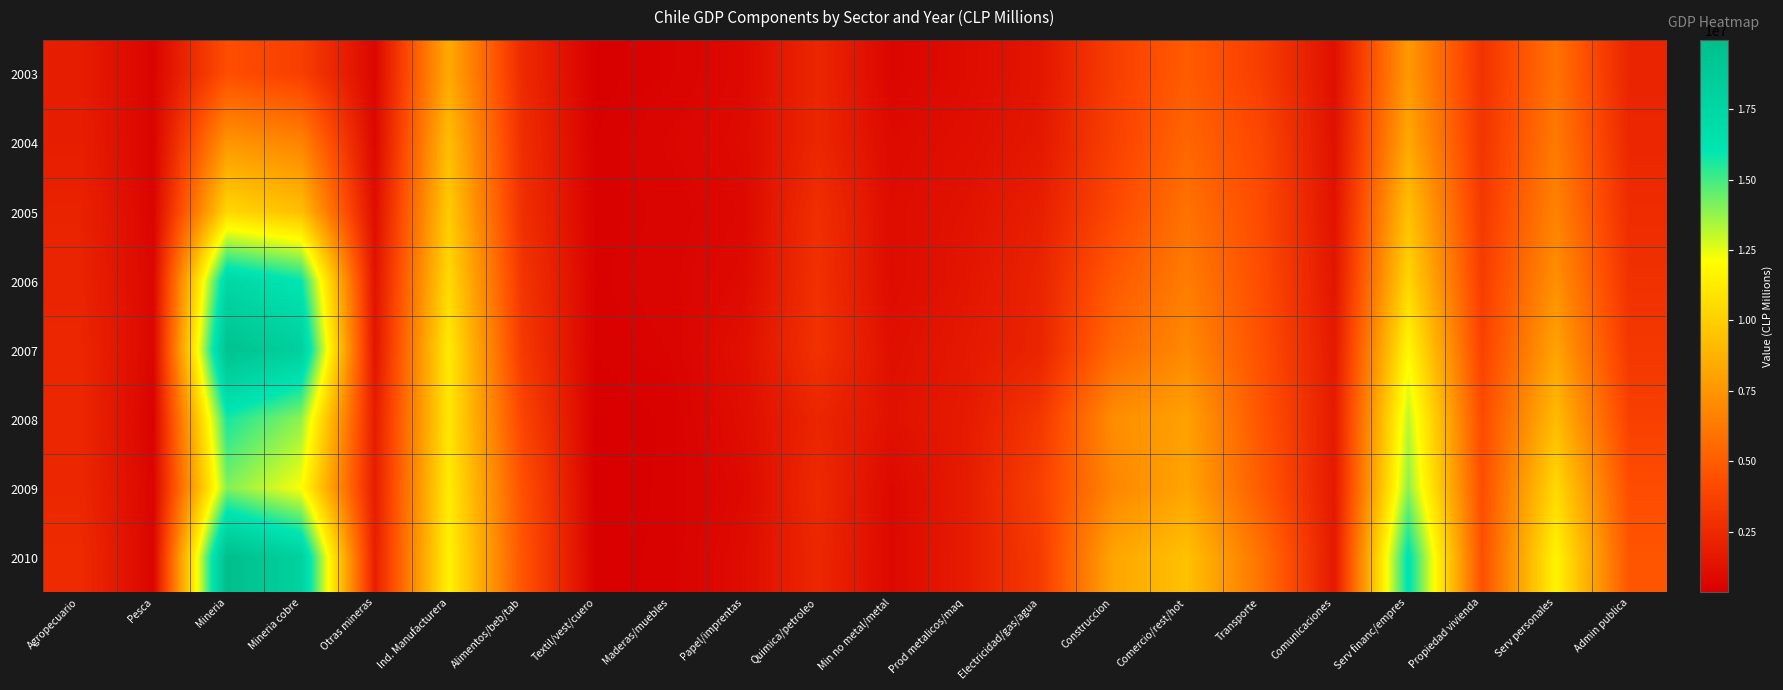

Reading left to right, list all the values displayed in this chart.

2003: Agropecuario=1842431	Pesca=627436	Mineria=4321571	Mineria cobre=3599970	Otras mineras=721601	Ind. Manufacturera=8398990	Alimentos/beb/tab=2525554	Textil/vest/cuero=395015	Maderas/muebles=560529	Papel/imprentas=876360	Quimica/petroleo=2362280	Min no metal/metal=683710	Prod metalicos/maq=995542	Electricidad/gas/agua=1461211	Construccion=3531382	Comercio/rest/hot=4950883	Transporte=3540881	Comunicaciones=1170554	Serv financ/empres=7650975	Propiedad vivienda=2977723	Serv personales=5911639	Admin publica=2214717
2004: Agropecuario=1918552	Pesca=603301	Mineria=7516082	Mineria cobre=6742154	Otras mineras=773928	Ind. Manufacturera=9264293	Alimentos/beb/tab=2708770	Textil/vest/cuero=462169	Maderas/muebles=717637	Papel/imprentas=947182	Quimica/petroleo=2349840	Min no metal/metal=928977	Prod metalicos/maq=1149718	Electricidad/gas/agua=1572904	Construccion=3663301	Comercio/rest/hot=5396211	Transporte=4003454	Comunicaciones=1239053	Serv financ/empres=8335592	Propiedad vivienda=3072339	Serv personales=6284673	Admin publica=2361996
2005: Agropecuario=2139533	Pesca=636239	Mineria=10386199	Mineria cobre=9336460	Otras mineras=1049739	Ind. Manufacturera=9853572	Alimentos/beb/tab=2791557	Textil/vest/cuero=487970	Maderas/muebles=620398	Papel/imprentas=829519	Quimica/petroleo=2791227	Min no metal/metal=1006514	Prod metalicos/maq=1326386	Electricidad/gas/agua=1941610	Construccion=4032635	Comercio/rest/hot=5937386	Transporte=4163624	Comunicaciones=1321892	Serv financ/empres=9409641	Propiedad vivienda=3275723	Serv personales=6669599	Admin publica=2631161
2006: Agropecuario=2189950	Pesca=759110	Mineria=17328180	Mineria cobre=15999995	Otras mineras=1328185	Ind. Manufacturera=10510620	Alimentos/beb/tab=3098472	Textil/vest/cuero=515493	Maderas/muebles=656143	Papel/imprentas=928483	Quimica/petroleo=2893139	Min no metal/metal=981058	Prod metalicos/maq=1437832	Electricidad/gas/agua=2188908	Construccion=4795428	Comercio/rest/hot=6399613	Transporte=4261161	Comunicaciones=1474237	Serv financ/empres=10324063	Propiedad vivienda=3482804	Serv personales=7257804	Admin publica=2892201
2007: Agropecuario=2374226	Pesca=715665	Mineria=19567809	Mineria cobre=18135970	Otras mineras=1431839	Ind. Manufacturera=11255391	Alimentos/beb/tab=3287385	Textil/vest/cuero=471107	Maderas/muebles=586207	Papel/imprentas=1176291	Quimica/petroleo=2947500	Min no metal/metal=1166976	Prod metalicos/maq=1619926	Electricidad/gas/agua=2205891	Construccion=5532572	Comercio/rest/hot=6979558	Transporte=4440257	Comunicaciones=1646489	Serv financ/empres=11811097	Propiedad vivienda=3752436	Serv personales=8088955	Admin publica=3200639
2008: Agropecuario=2400023	Pesca=552197	Mineria=15660340	Mineria cobre=13842312	Otras mineras=1818029	Ind. Manufacturera=11056174	Alimentos/beb/tab=3867737	Textil/vest/cuero=371606	Maderas/muebles=482932	Papel/imprentas=1090244	Quimica/petroleo=2276728	Min no metal/metal=1281094	Prod metalicos/maq=1685834	Electricidad/gas/agua=3151113	Construccion=7139947	Comercio/rest/hot=7993867	Transporte=4653553	Comunicaciones=1746436	Serv financ/empres=13124463	Propiedad vivienda=4149054	Serv personales=9130463	Admin publica=3640834
2009: Agropecuario=2395555	Pesca=664881	Mineria=14046544	Mineria cobre=12160682	Otras mineras=1885863	Ind. Manufacturera=11266101	Alimentos/beb/tab=4424041	Textil/vest/cuero=348659	Maderas/muebles=498917	Papel/imprentas=875882	Quimica/petroleo=2523210	Min no metal/metal=842851	Prod metalicos/maq=1752543	Electricidad/gas/agua=3633492	Construccion=6804768	Comercio/rest/hot=8163060	Transporte=4950345	Comunicaciones=1650009	Serv financ/empres=13880940	Propiedad vivienda=4315985	Serv personales=10456899	Admin publica=4273619
2010: Agropecuario=2560516	Pesca=654719	Mineria=19955499	Mineria cobre=18012117	Otras mineras=1943382	Ind. Manufacturera=11555695	Alimentos/beb/tab=4604466	Textil/vest/cuero=406980	Maderas/muebles=499215	Papel/imprentas=1016092	Quimica/petroleo=2386175	Min no metal/metal=847590	Prod metalicos/maq=1795175	Electricidad/gas/agua=3354818	Construccion=8168327	Comercio/rest/hot=9408416	Transporte=5953250	Comunicaciones=1645433	Serv financ/empres=16312688	Propiedad vivienda=4396009	Serv personales=11638625	Admin publica=4626560